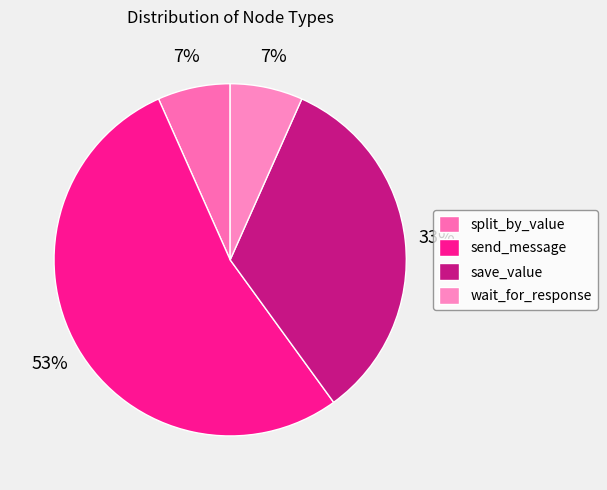

Does any single category account for the majority?

Yes